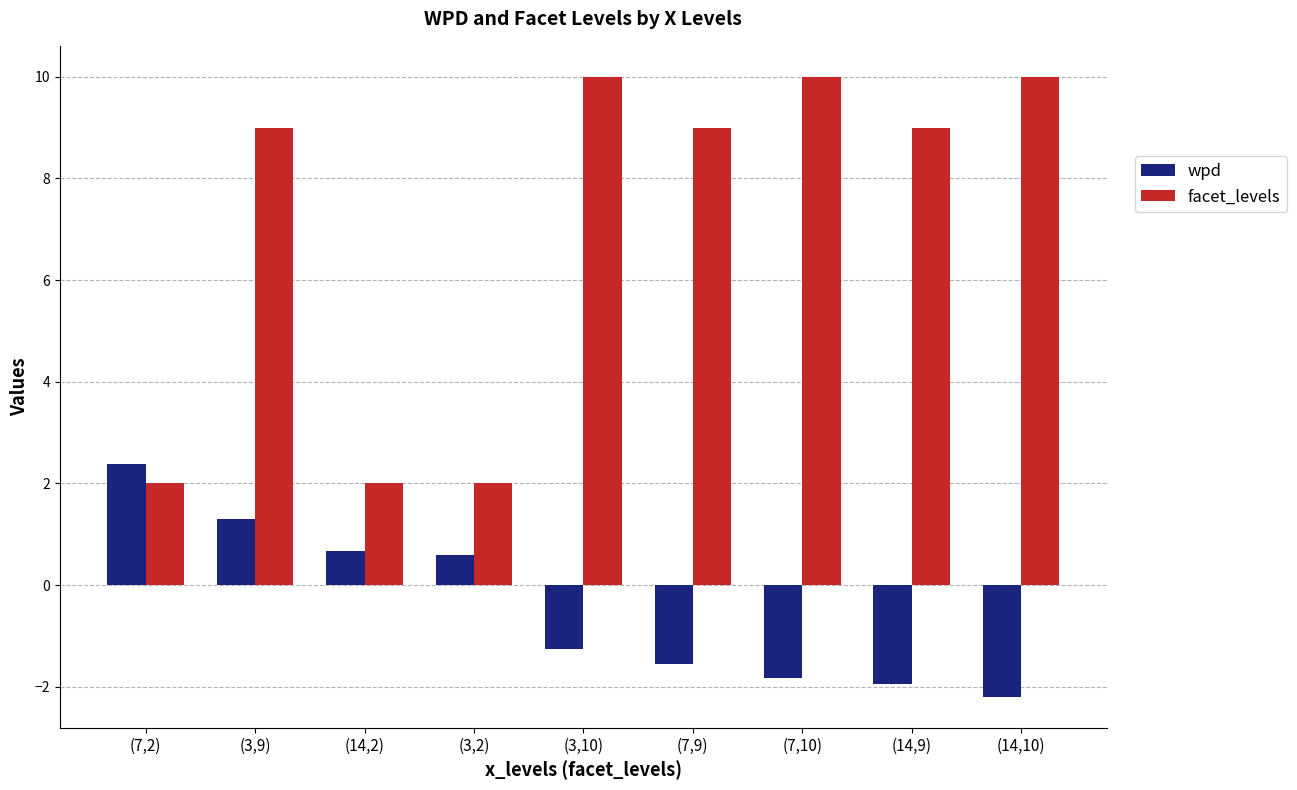

What position from the left is (14,9)?

8